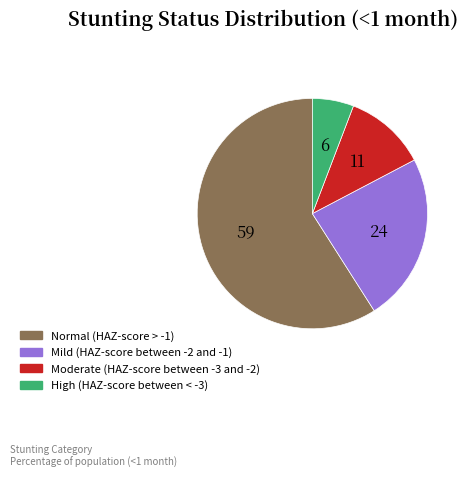

Which slice represents more than half of the pie?

Normal (HAZ-score > -1)